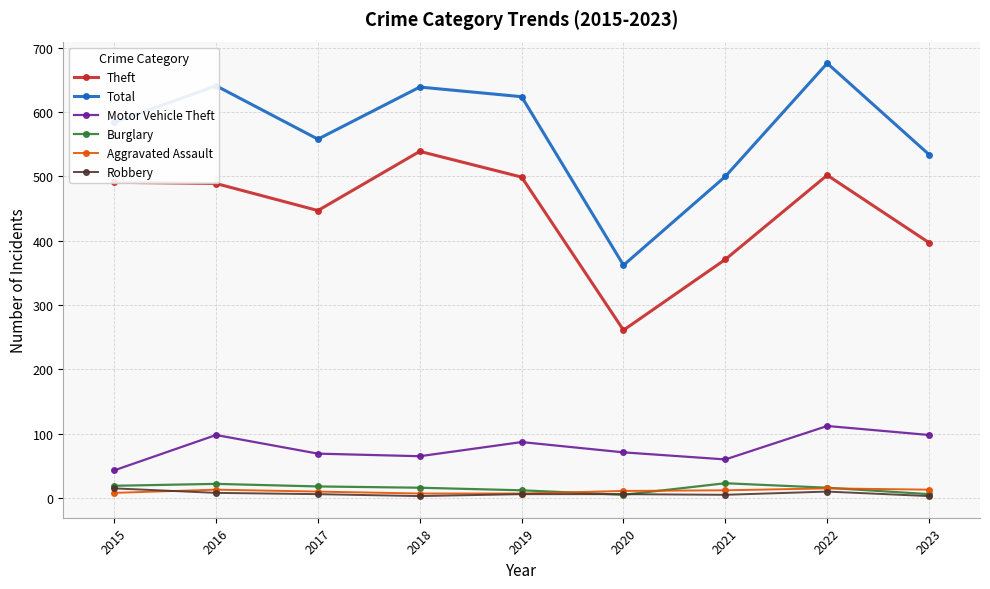

The Motor Vehicle Theft series shows 20 at 2021. True or false?

False